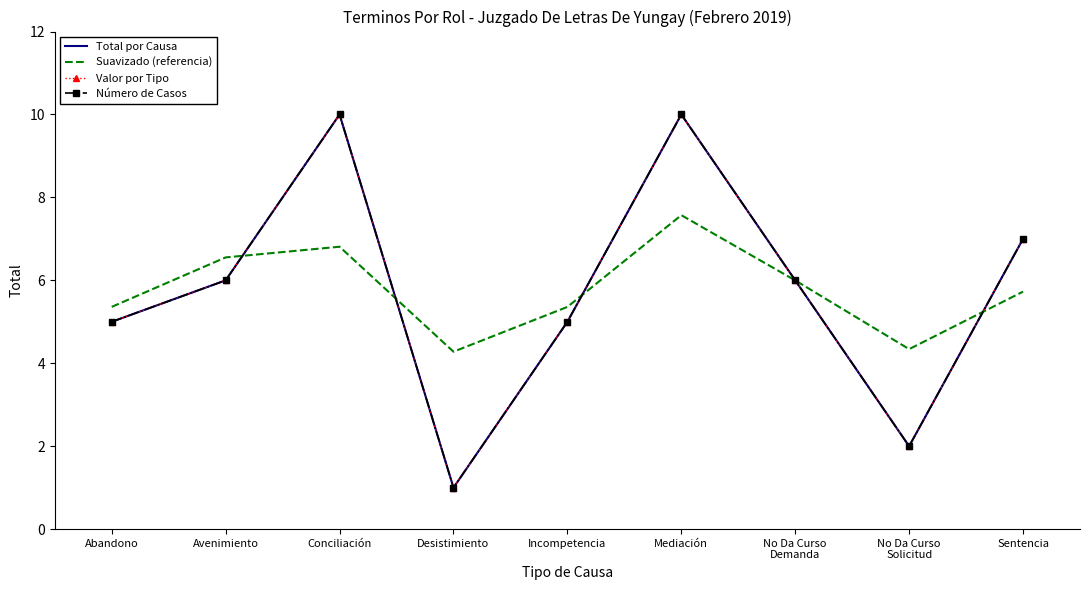

How many Número de Casos values are between 5 and 7?

5